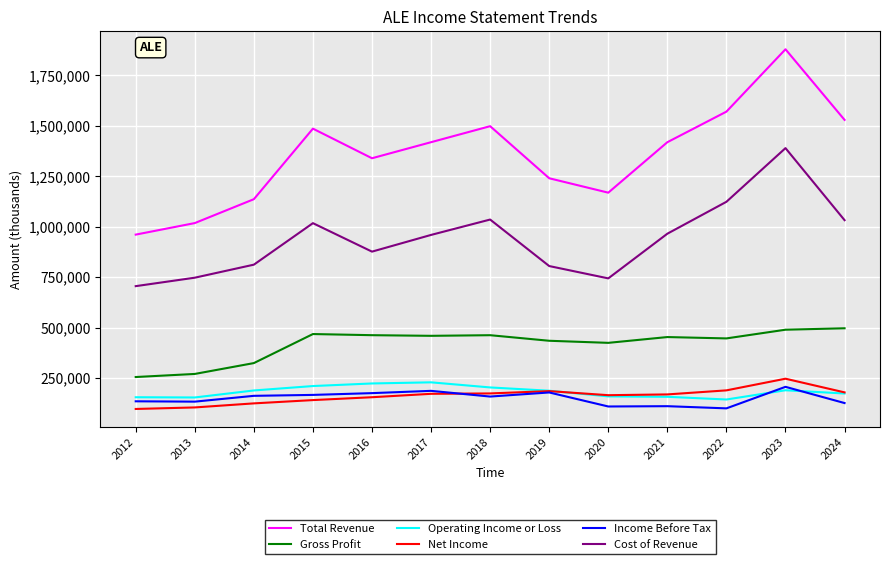

What is the spread (max minus min) of values at 2016?

1184400